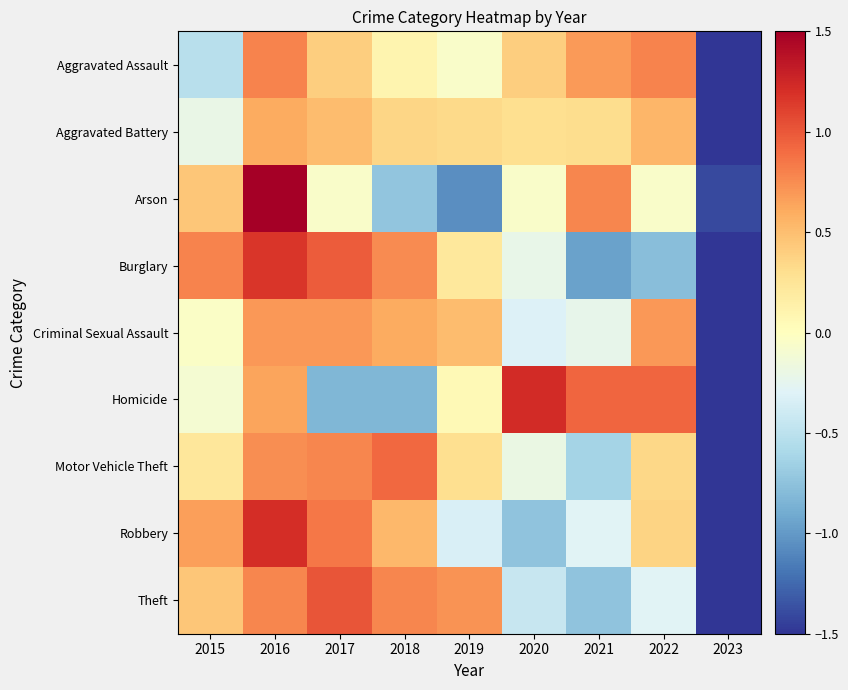

Which series has the widest spread of values?

Arson